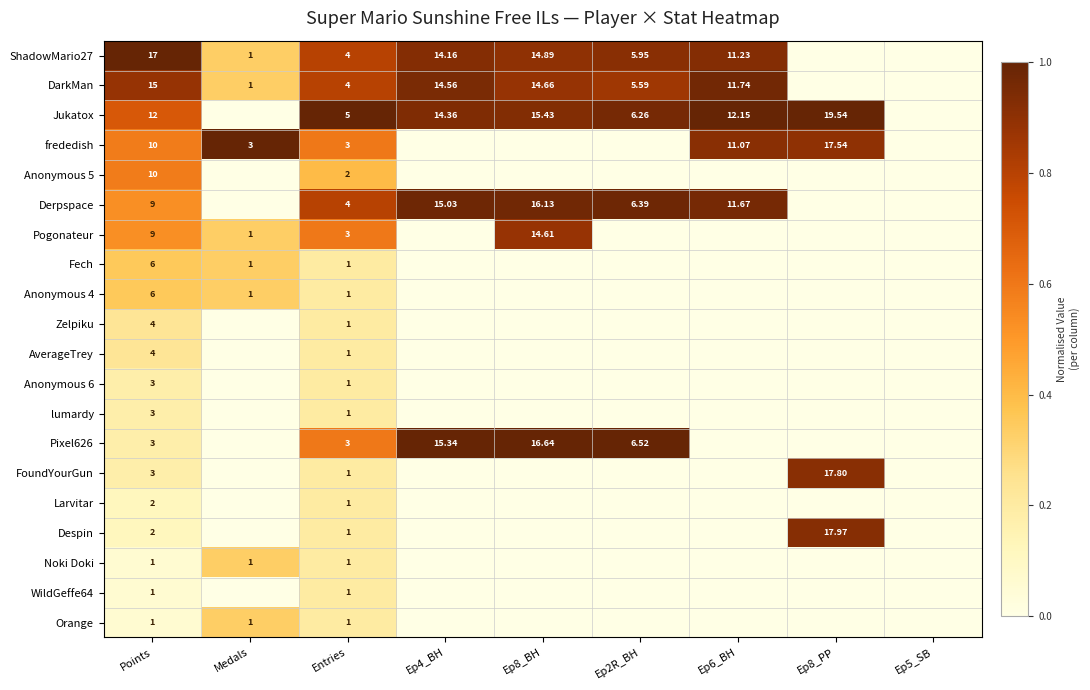

At which category does the chart reach its minimum across all series?

Ep8_PP